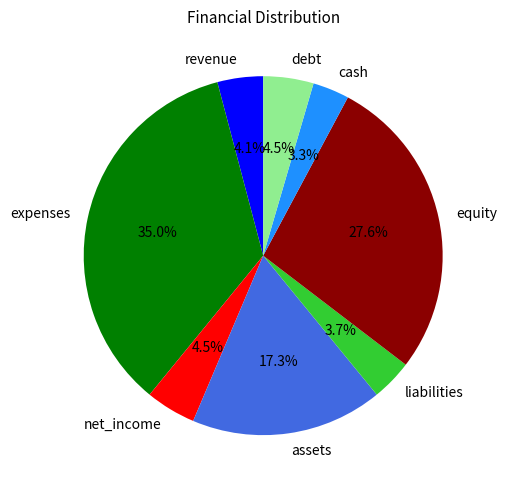

To the nearest percent, what is the average slice percentage?

12%